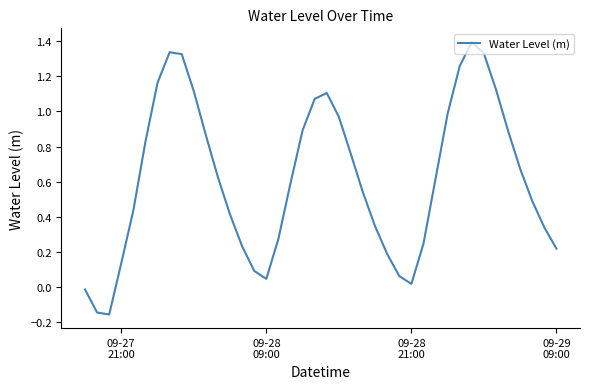

What is the difference between the maximum and minimum values?

1.6